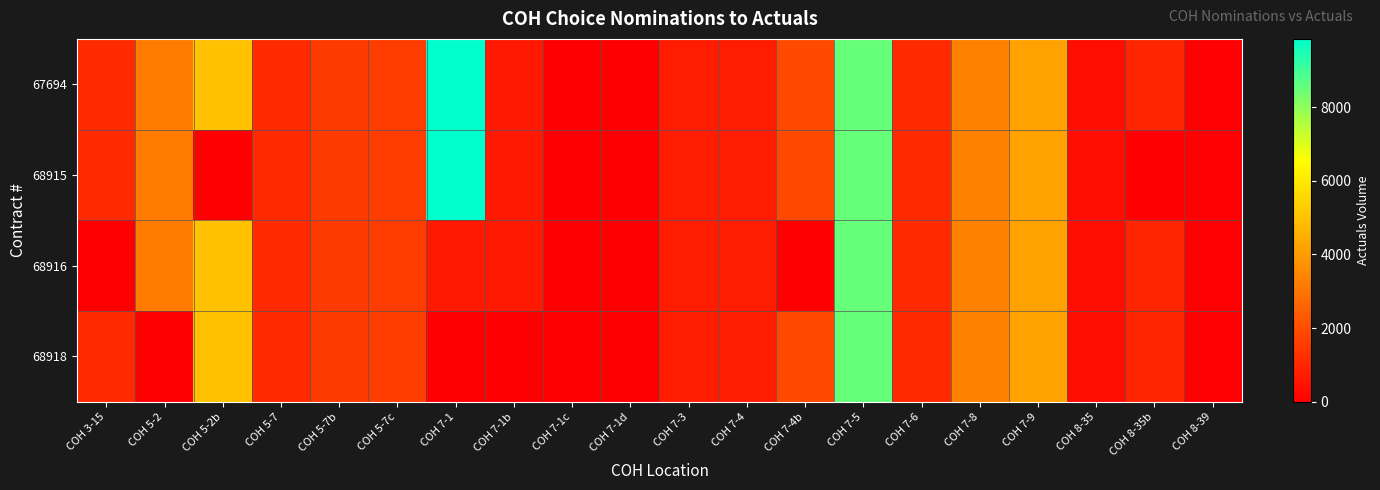

At which category does the chart reach its minimum across all series?

COH 7-1c